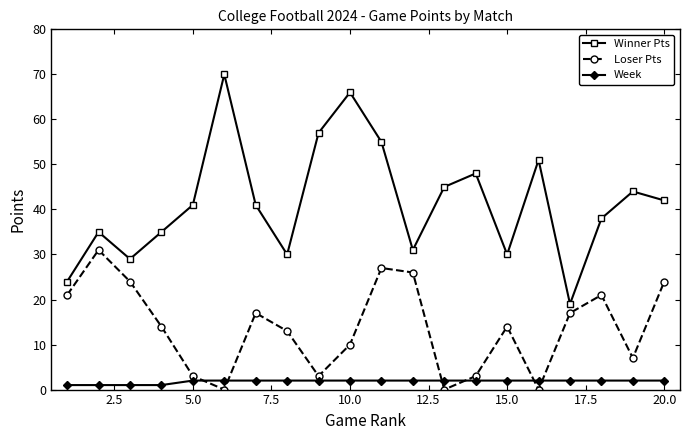

What is the sum of all Week values?

36